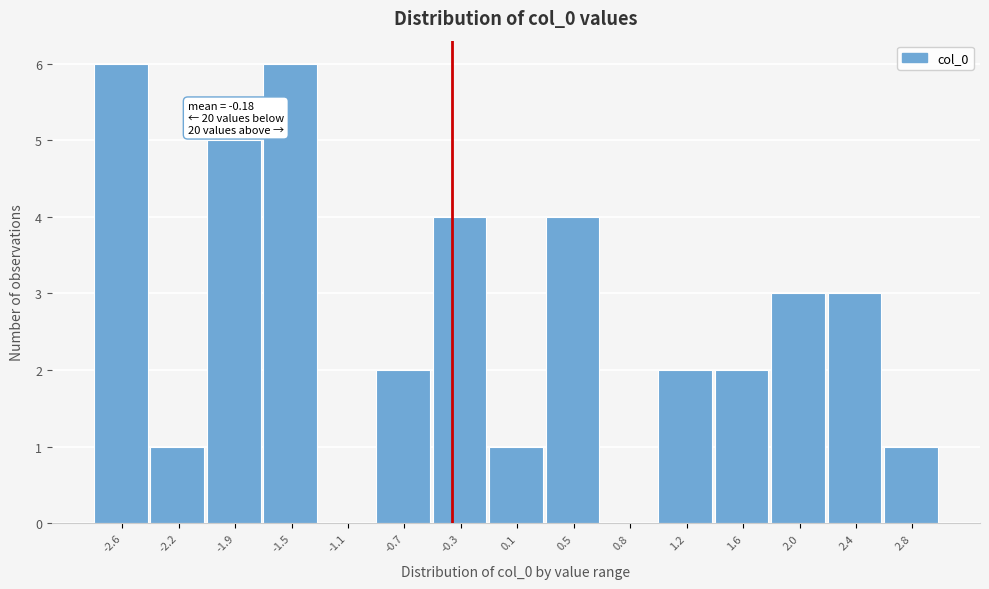

Reading left to right, what are all the values shown in this chart?

-2.6=6	-2.2=1	-1.9=5	-1.5=6	-1.1=0	-0.7=2	-0.3=4	0.1=1	0.5=4	0.8=0	1.2=2	1.6=2	2.0=3	2.4=3	2.8=1